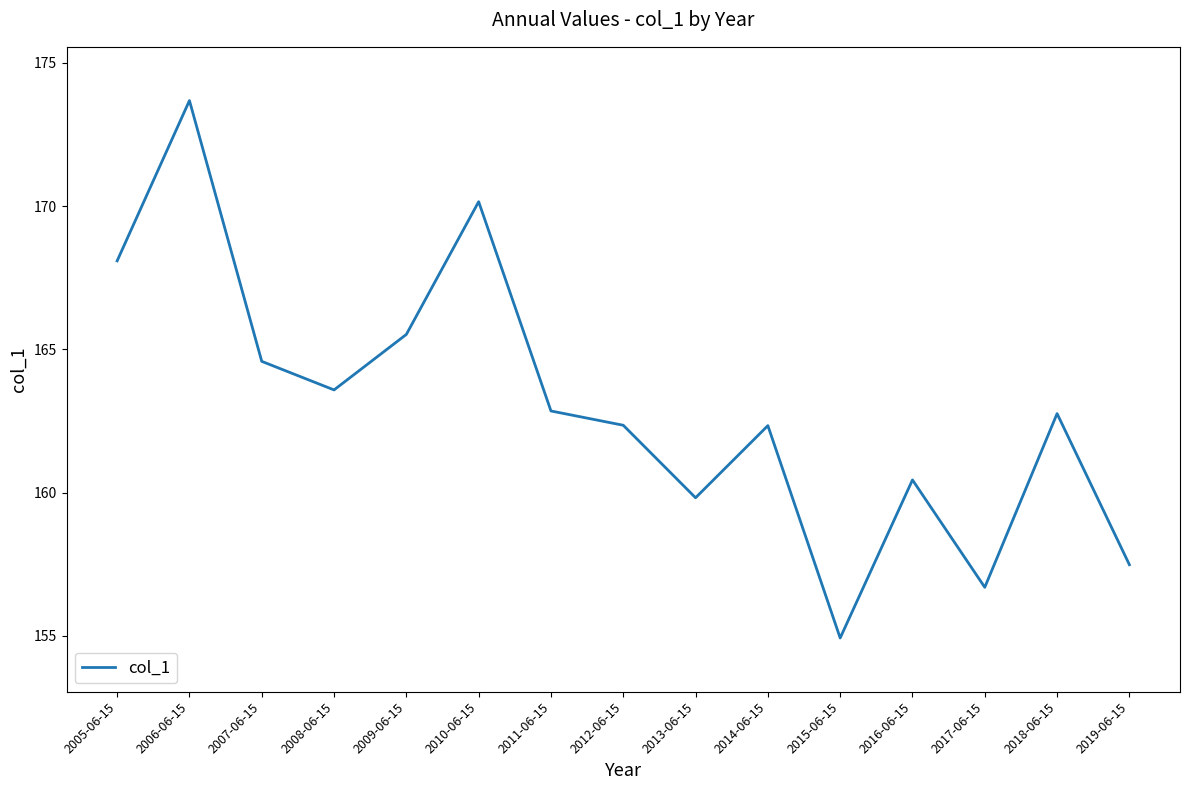

Where is the first local minimum?

2008-06-15